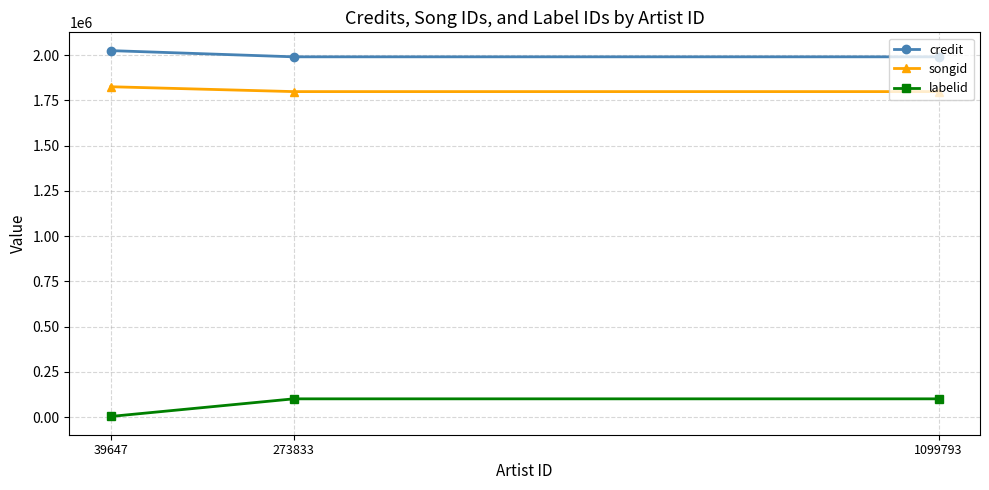

At which category does the chart reach its peak across all series?

39647